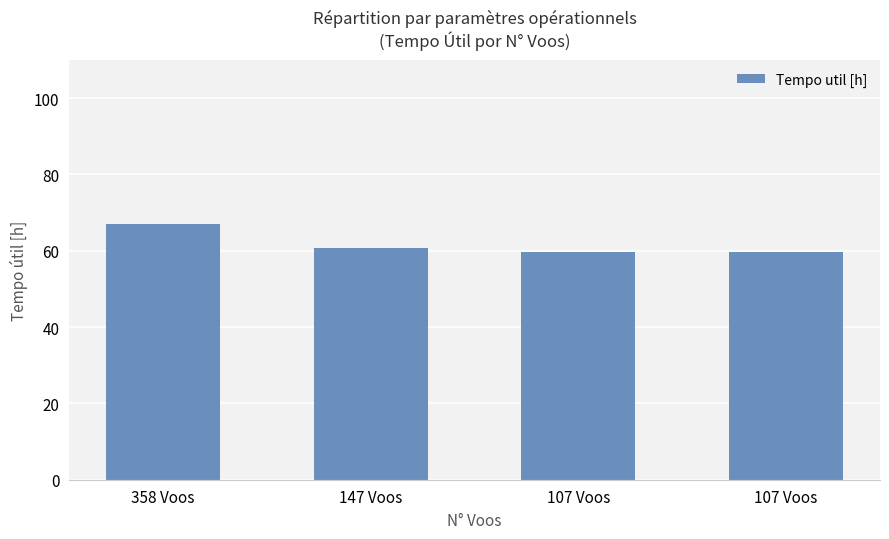

How many data points does each series have?

4